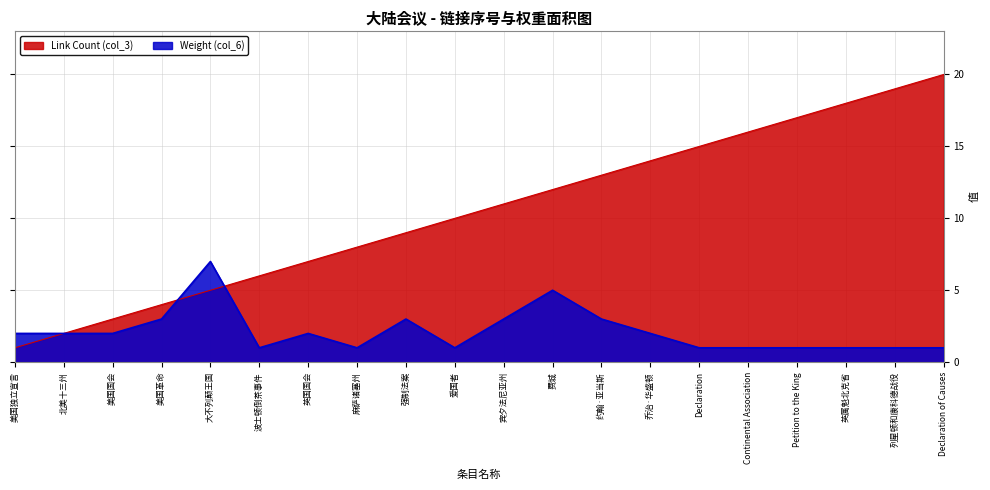

Where do Weight (col_6) and Link Count (col_3) first cross each other?

美国革命 and 大不列颠王国